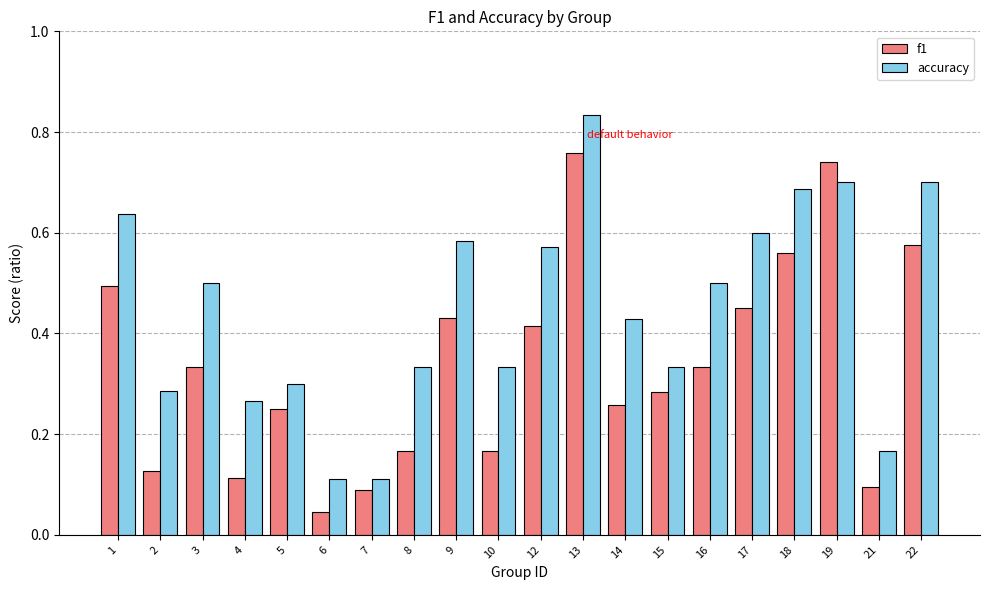

List the series in order of their overall mean, highest first.

accuracy, f1